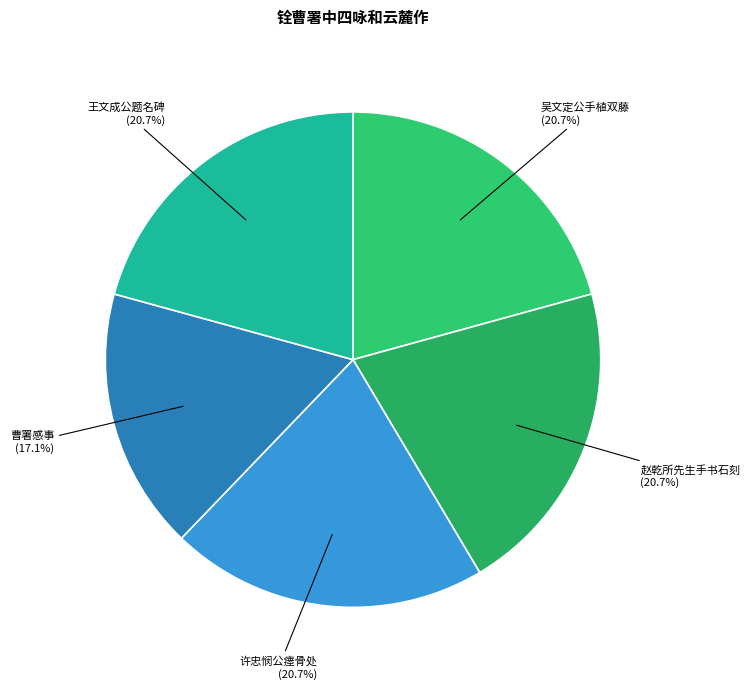

To the nearest percent, what is the average slice percentage?

20%